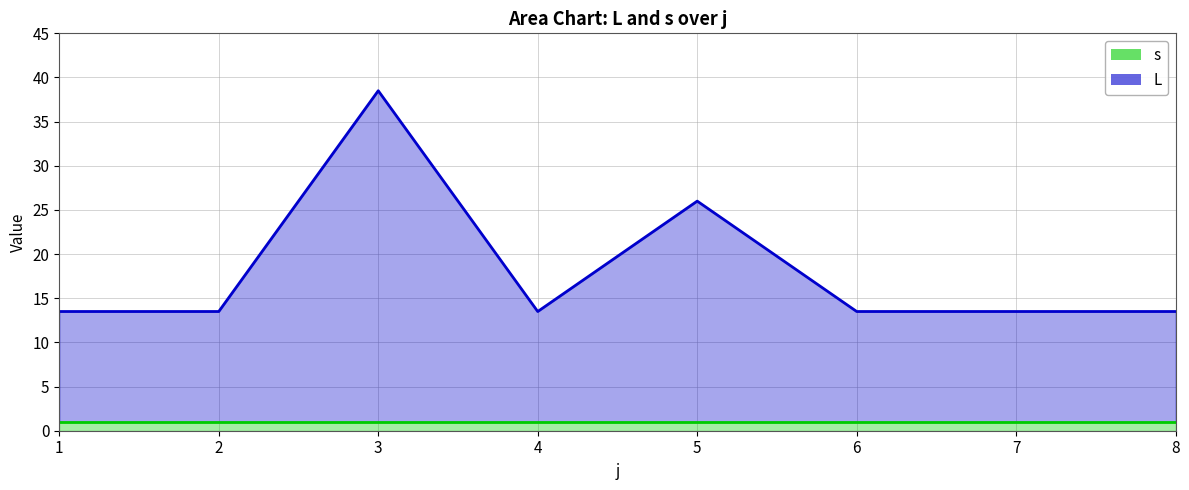

List the labels in order of value, smallest first.

1, 2, 4, 6, 7, 8, 5, 3